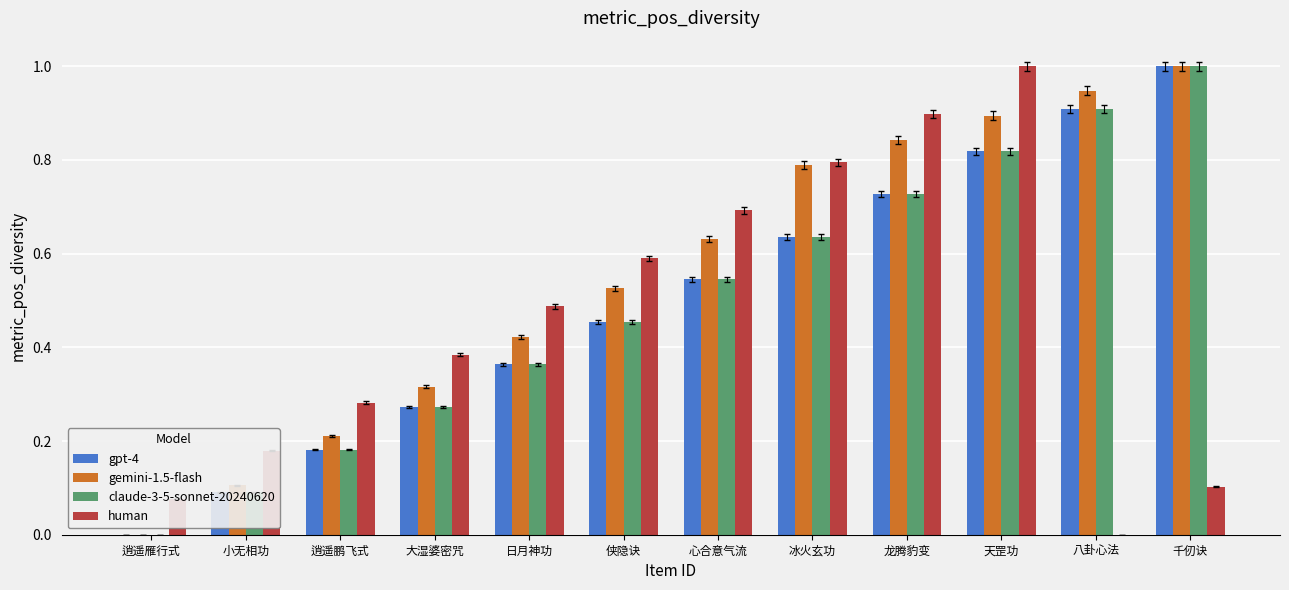

The value of gpt-4 at 八卦心法 is 0.5. True or false?

False